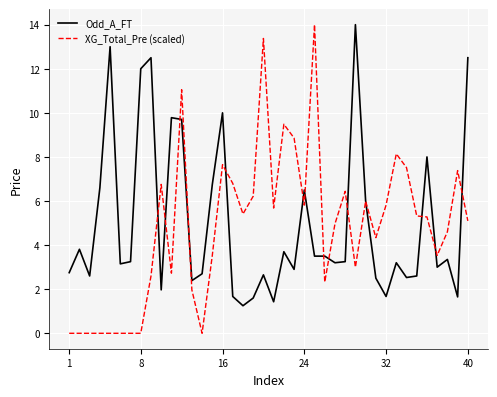

What is the greatest value displayed?

14.0